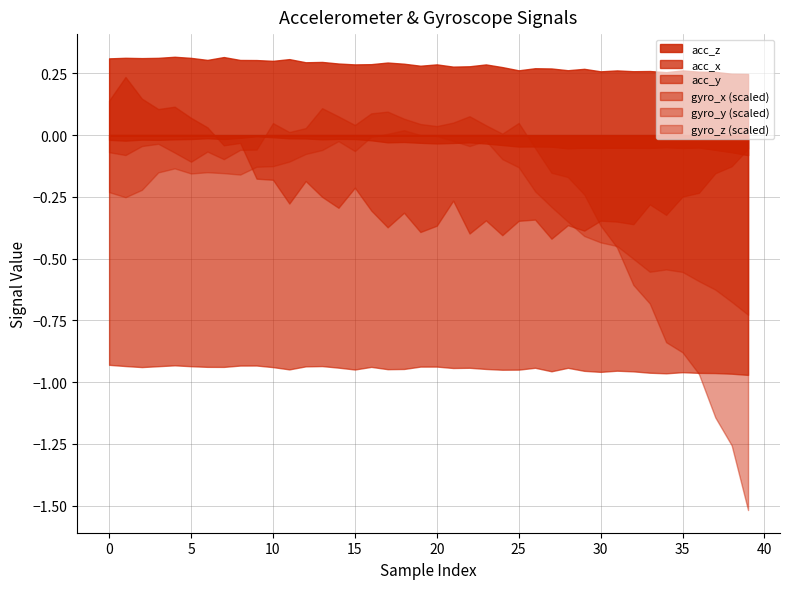

Which series has the widest spread of values?

gyro_y (scaled)